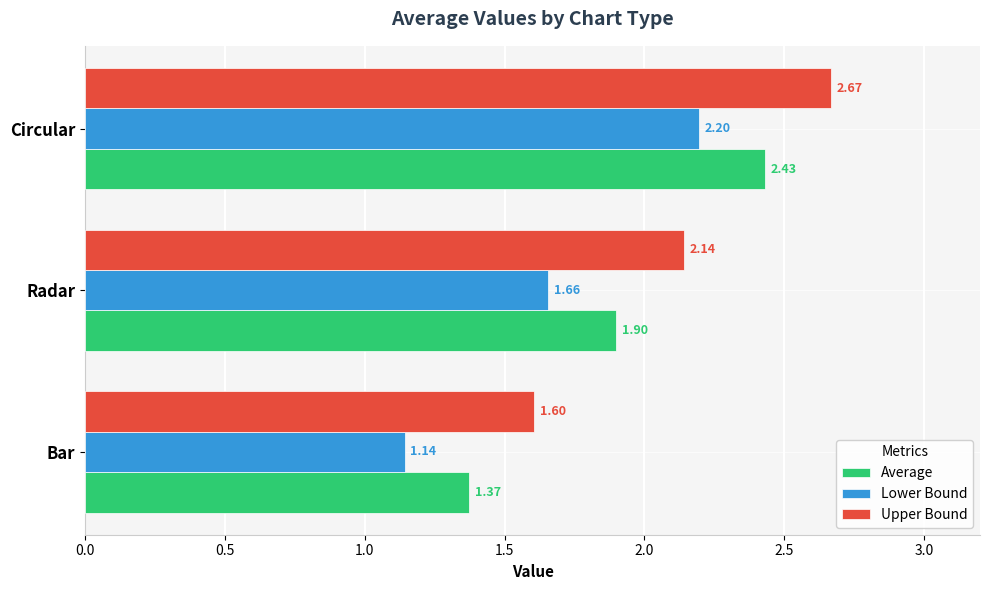

Where is Average nearest to the value 1?

Bar